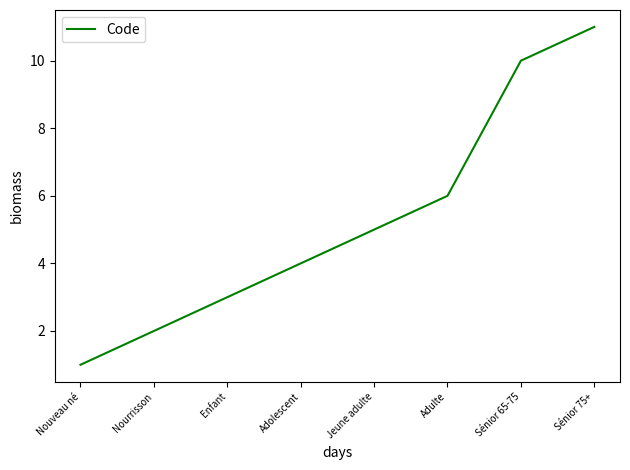

What is the minimum value shown in the chart?

1